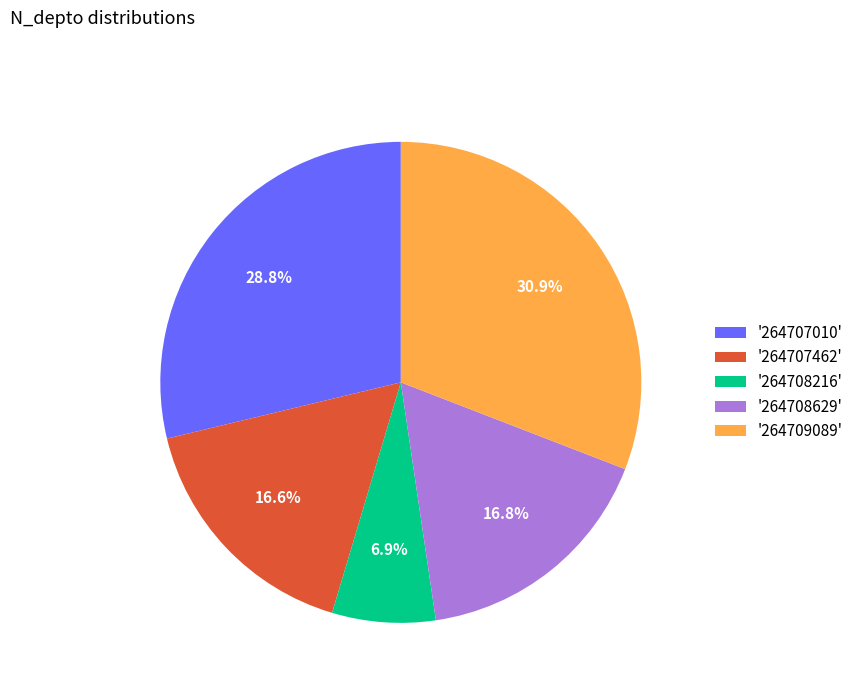

What portion of the pie excludes '264708629'?

83.2%